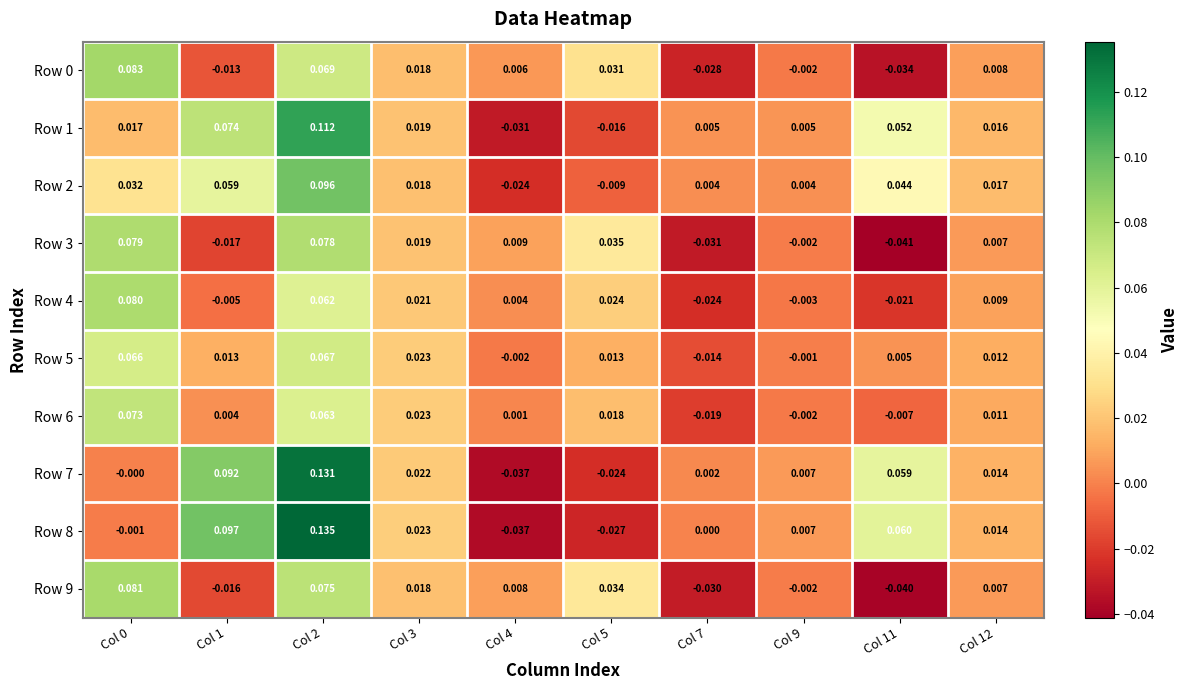

Which has a higher value, Col 2 or Col 9?

Col 2